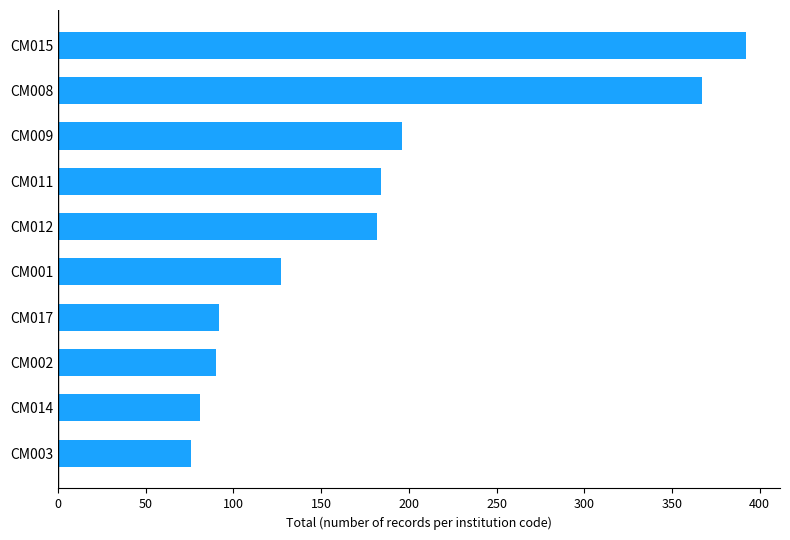

What is the smallest value displayed?

76